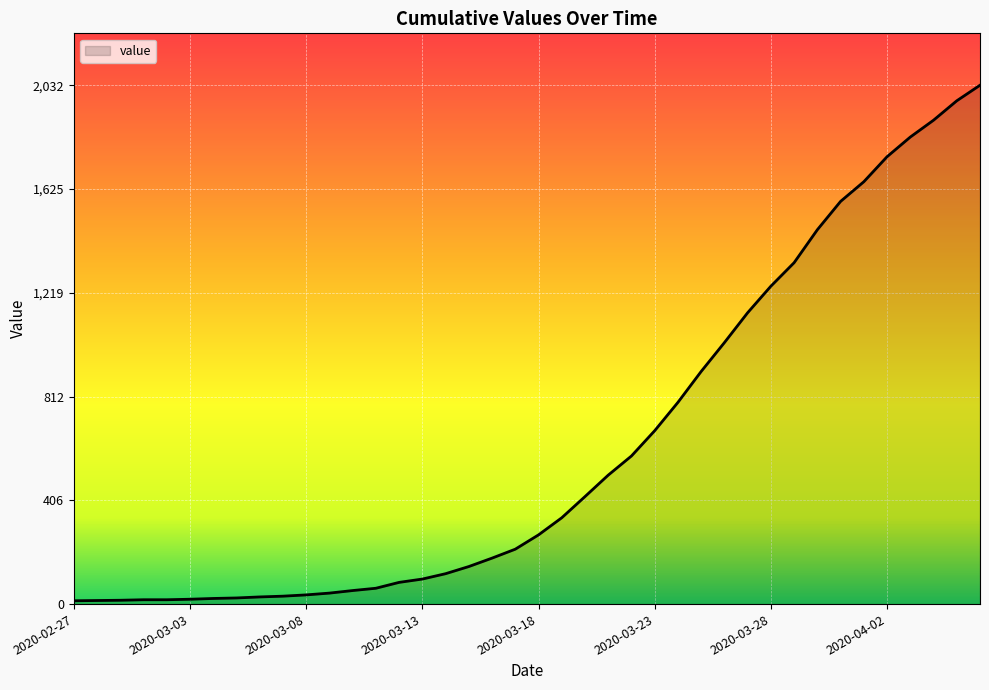

What is the average value?

616